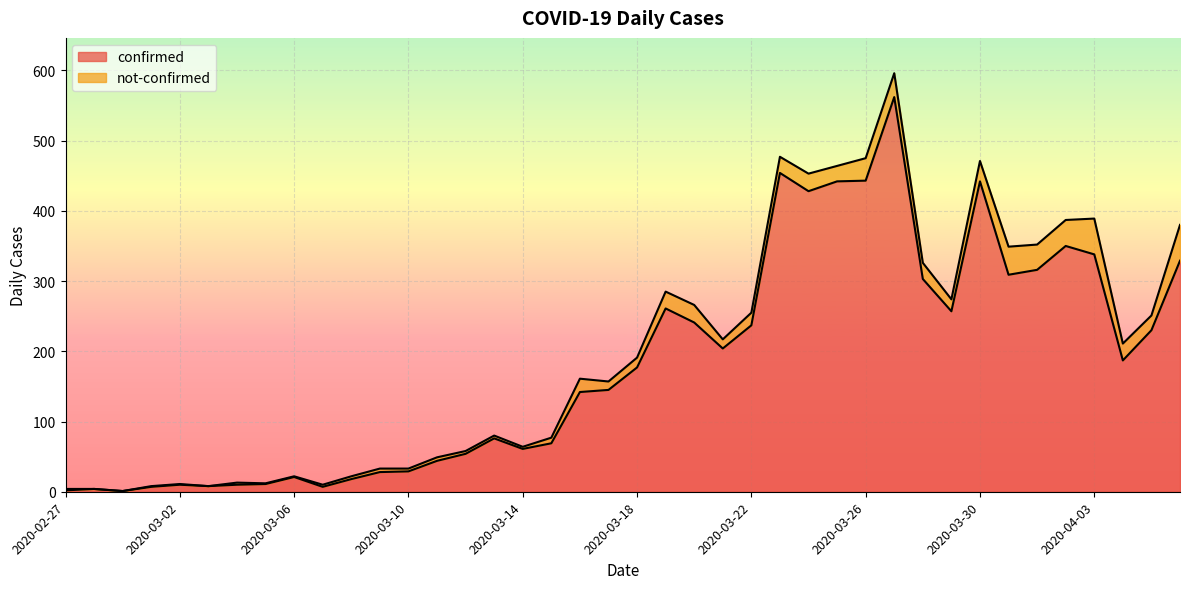

What is the label of the 27th point from the left?

2020-03-24